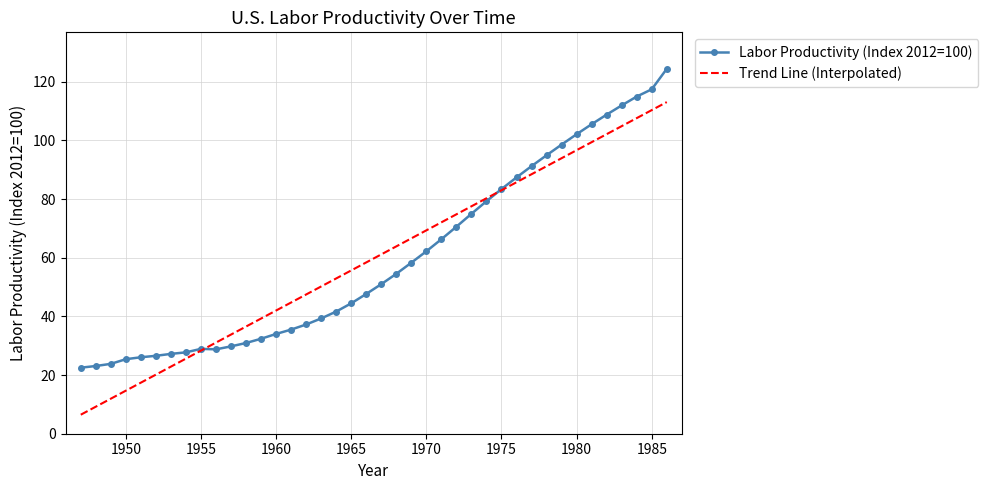

Rank the series by their maximum value, from lowest to highest.

Trend Line (Interpolated), Labor Productivity (Index 2012=100)